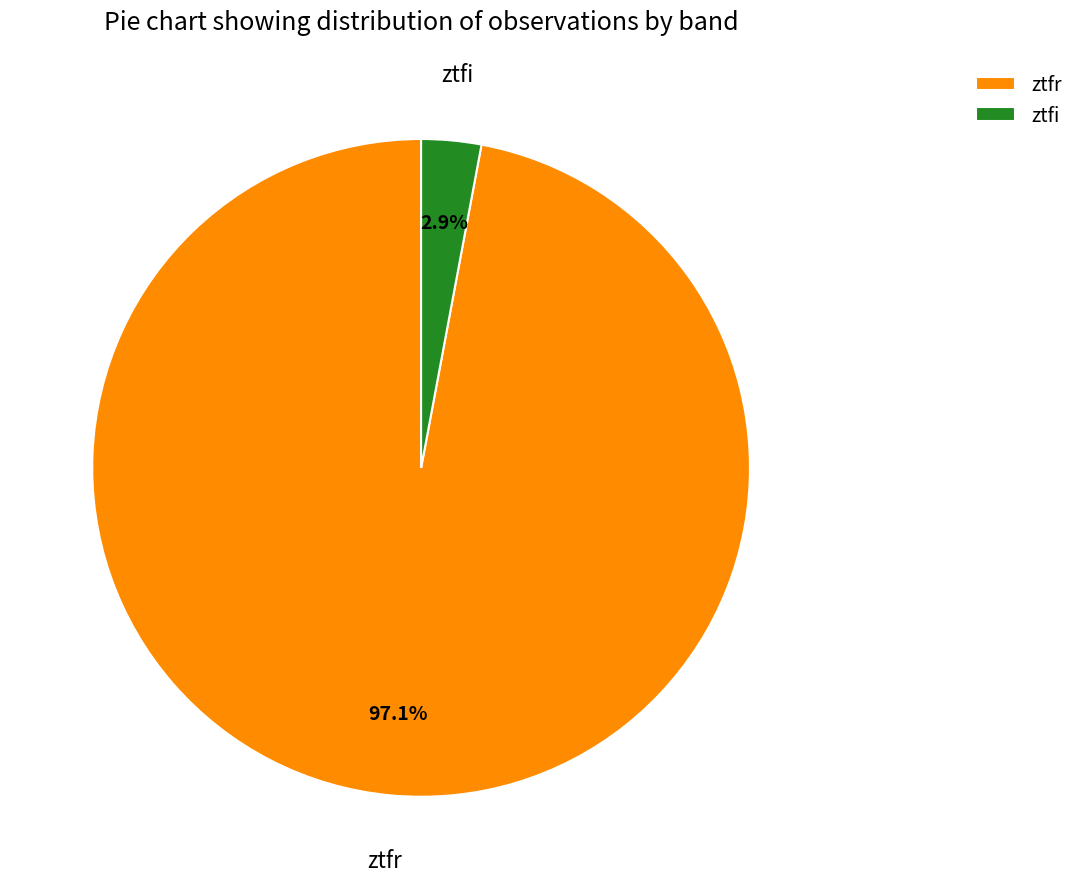

Which category accounts for the majority?

ztfr